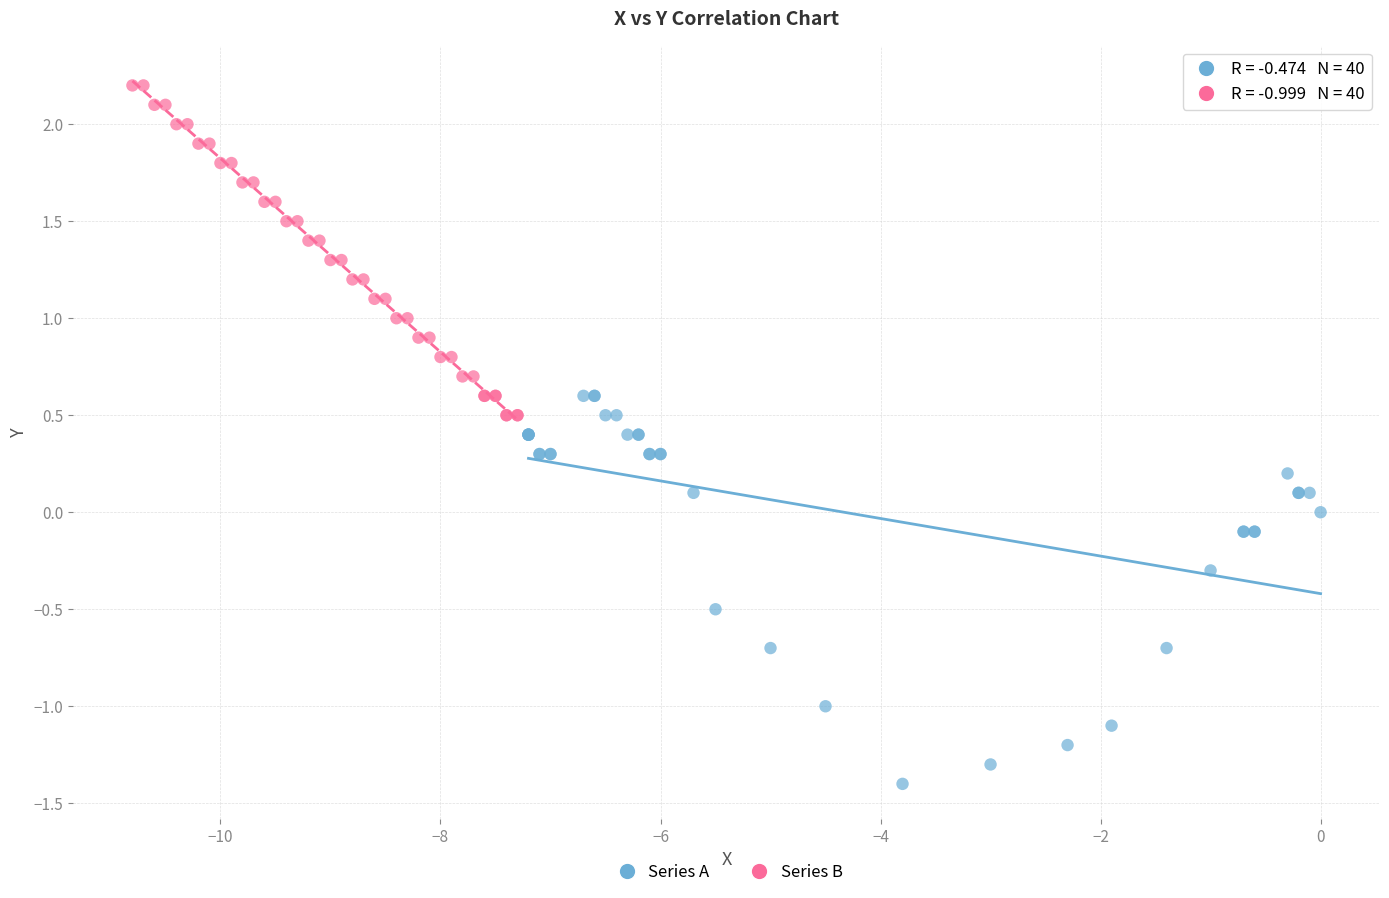

Which series reaches the minimum Y coordinate?

Series A